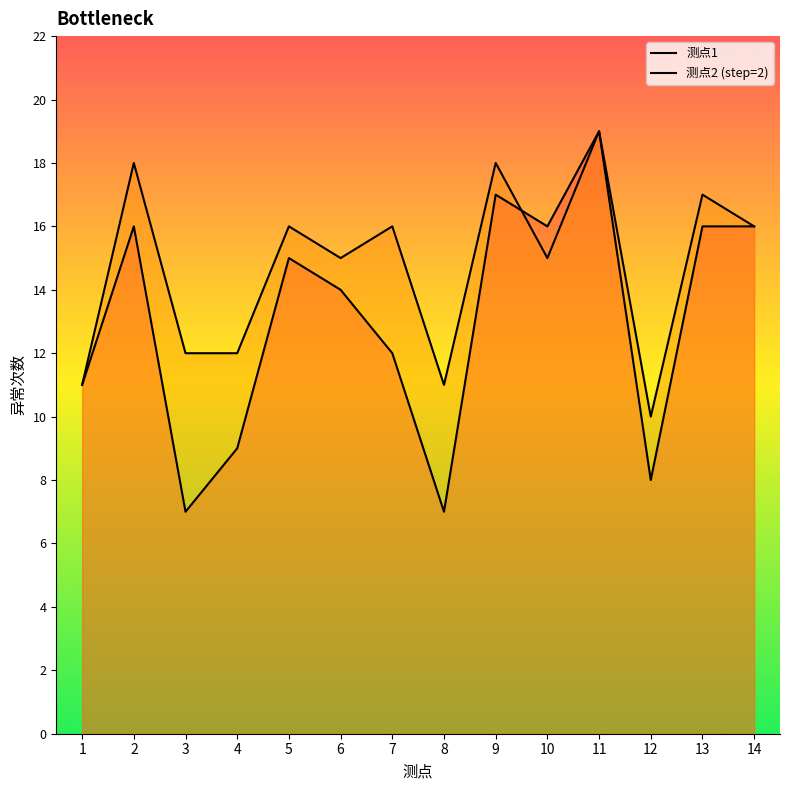

What is the total value across all series at 11?

38